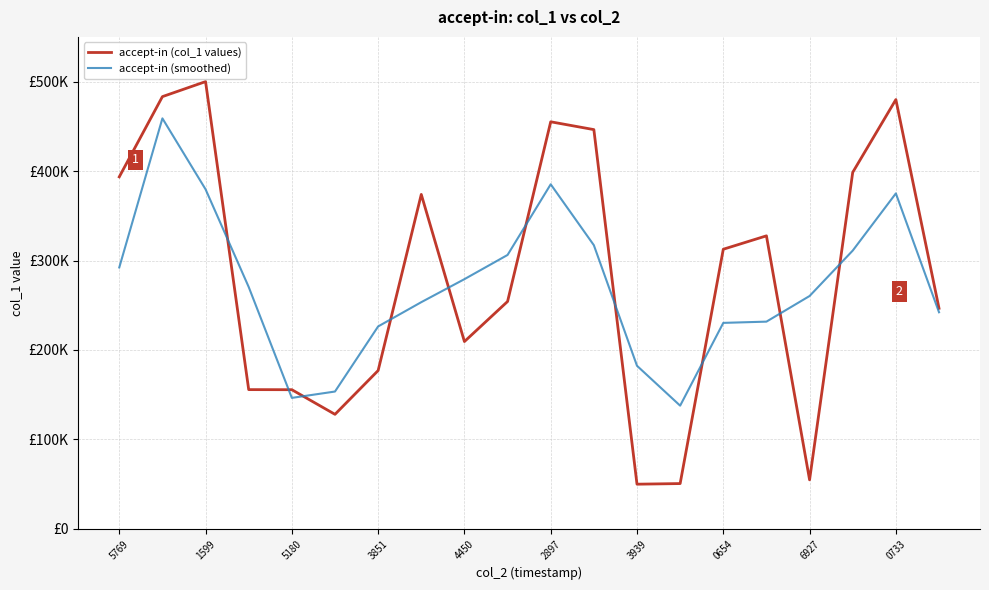

Is this an area chart (filled region under the line)?

No